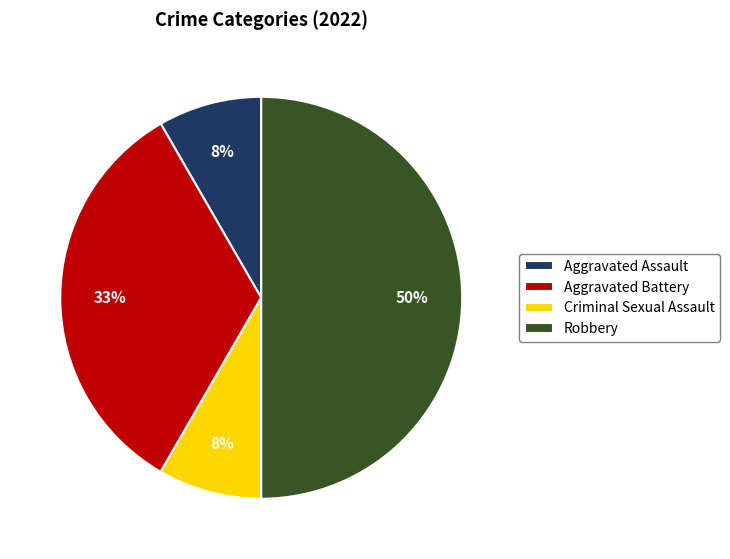

Does Aggravated Assault account for over 50% of the chart?

No